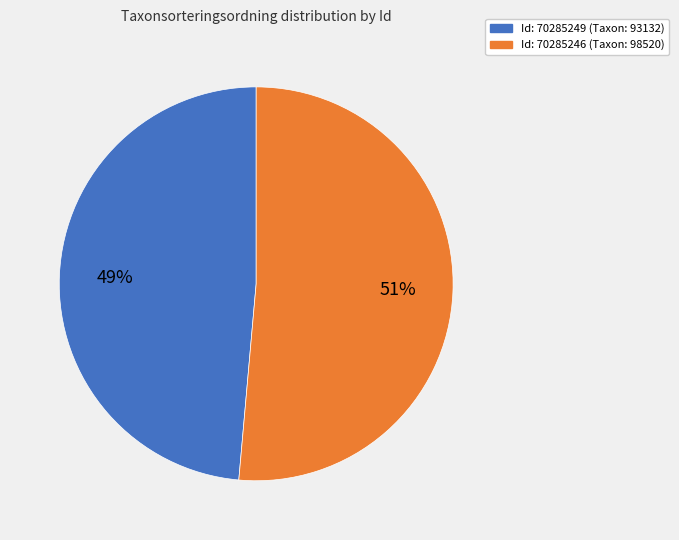

To the nearest percent, what portion does Id: 70285249 (Taxon: 93132) represent?

49%